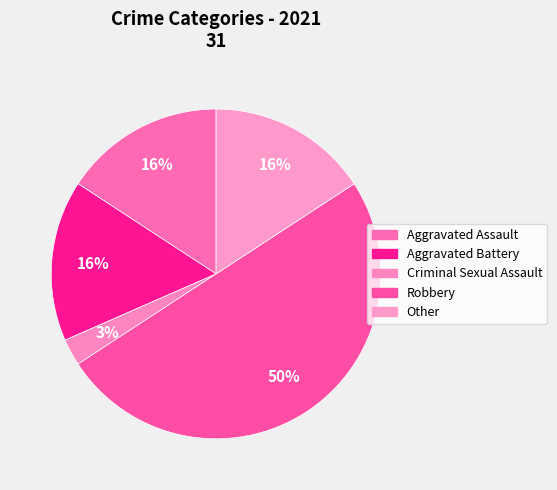

How many slices are in this pie chart?

5